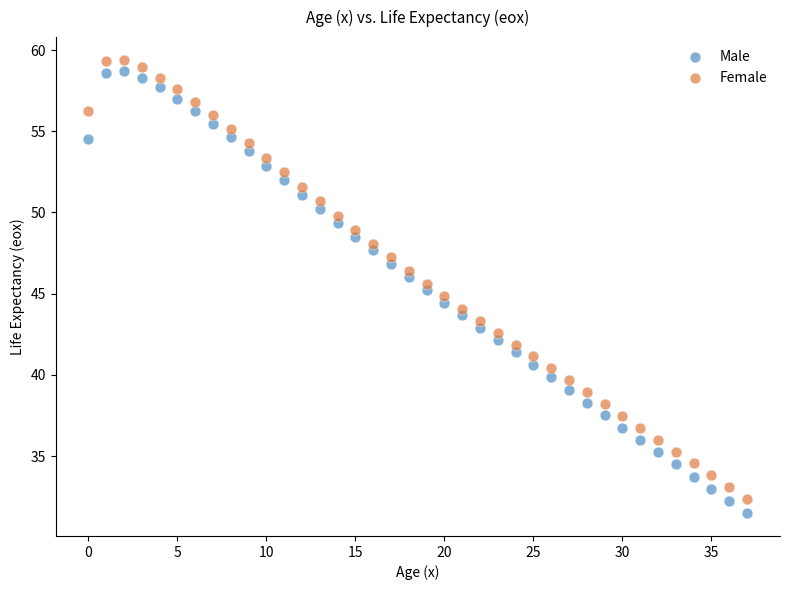

Across all data points, what is the range of Y values (max minus min)?

27.9